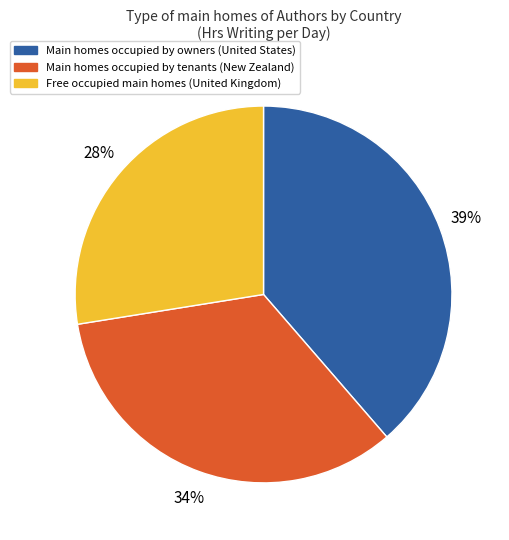

Is there any slice that represents more than half of the pie?

No